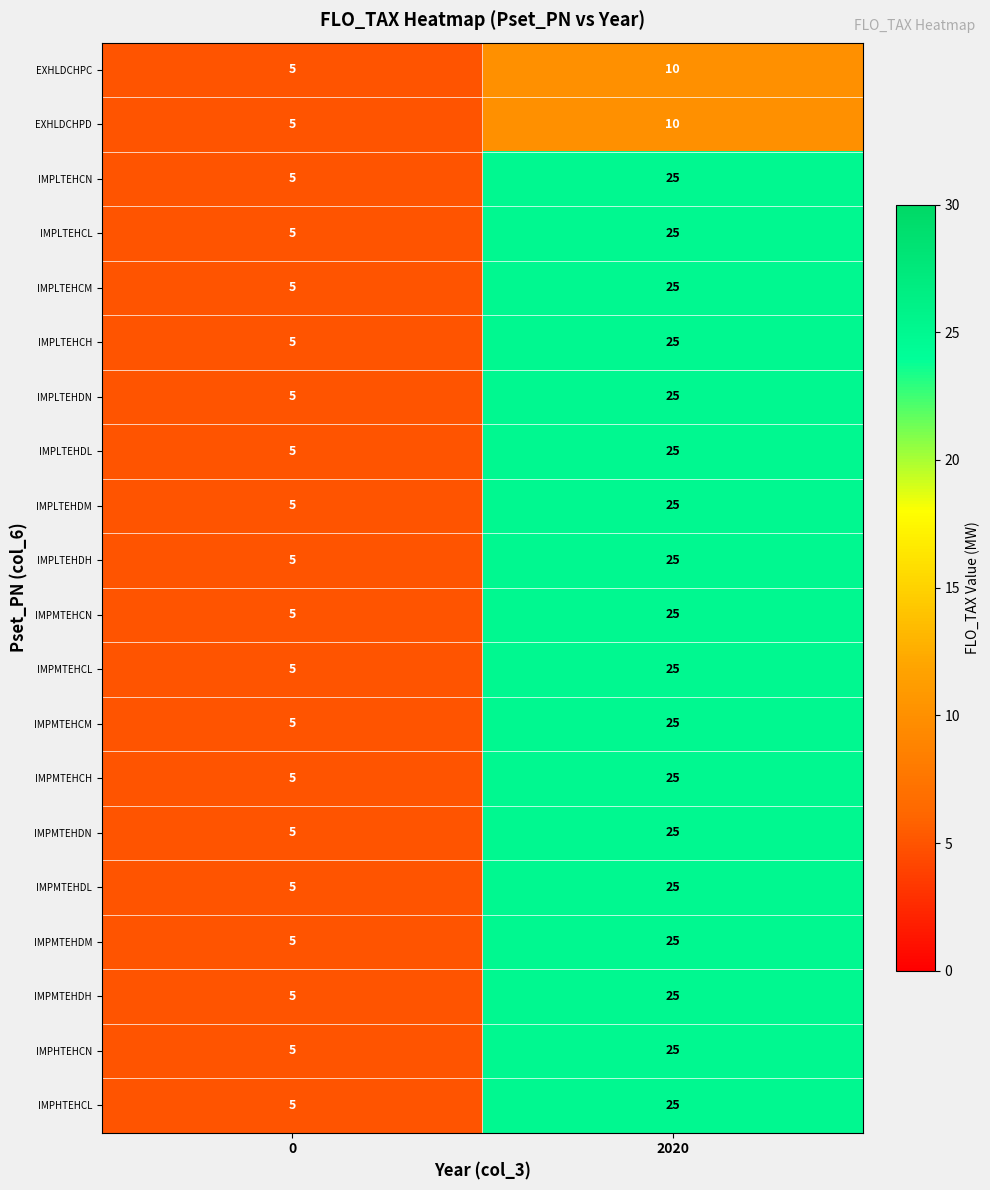

What is the difference between the maximum and minimum values in the IMPLTEHCL series?

20